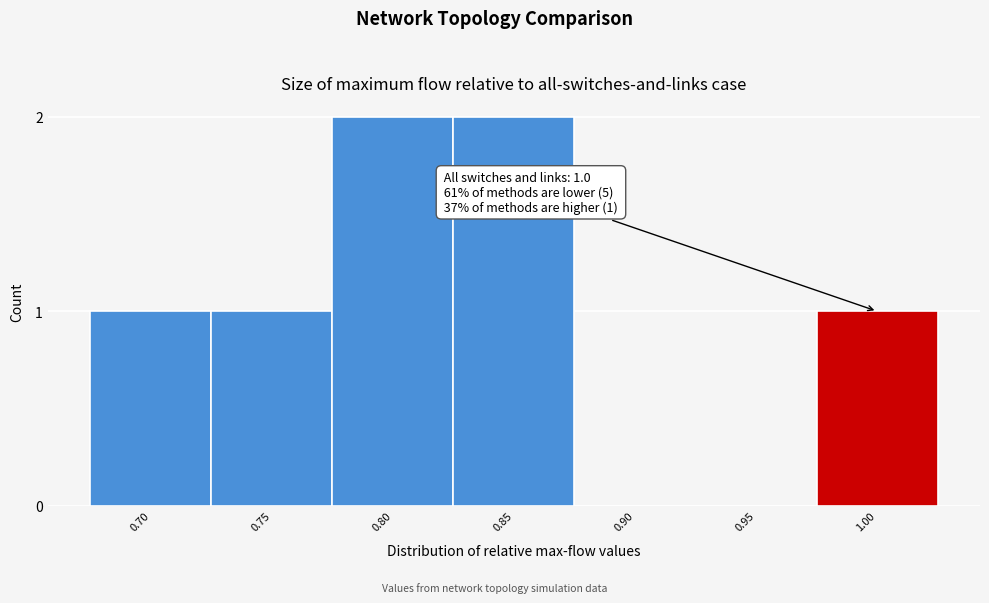

Reading left to right, what are all the values shown in this chart?

0.70=1	0.75=1	0.80=2	0.85=2	0.90=0	0.95=0	1.00=1